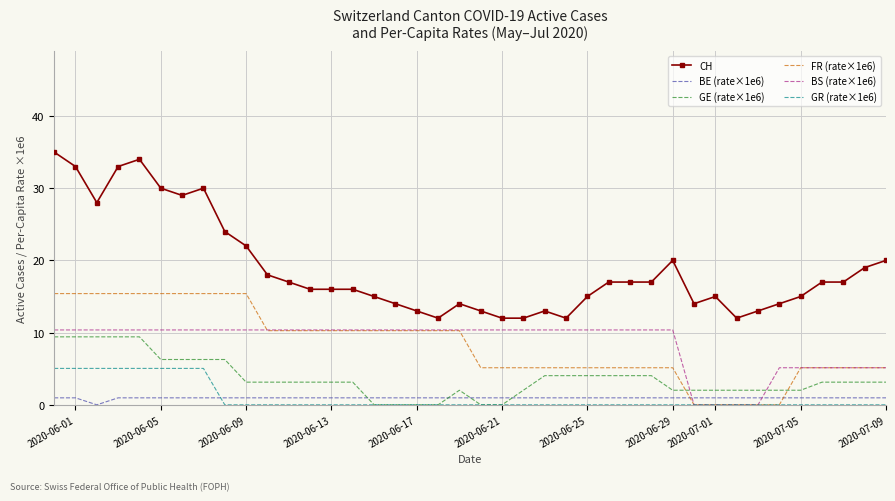

What is the maximum value for GE (rate×1e6)?

9.4